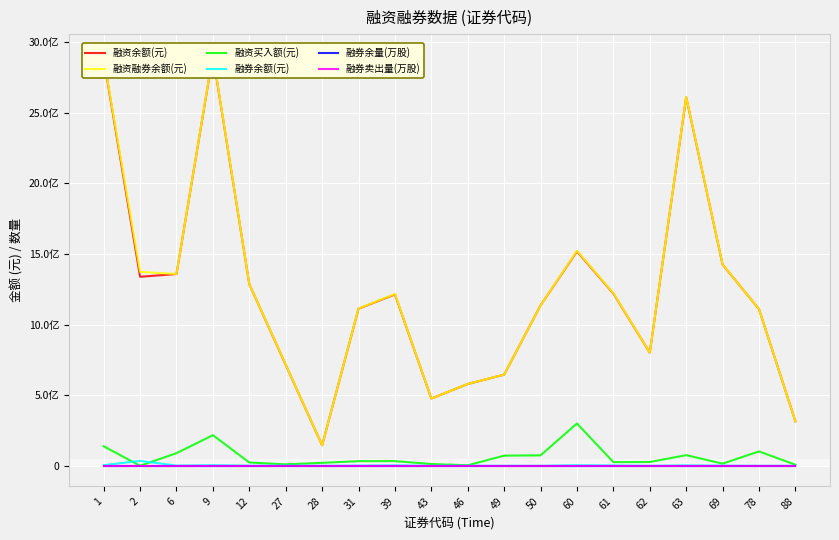

Where is the first local maximum for 融资融券余额(元)?

9